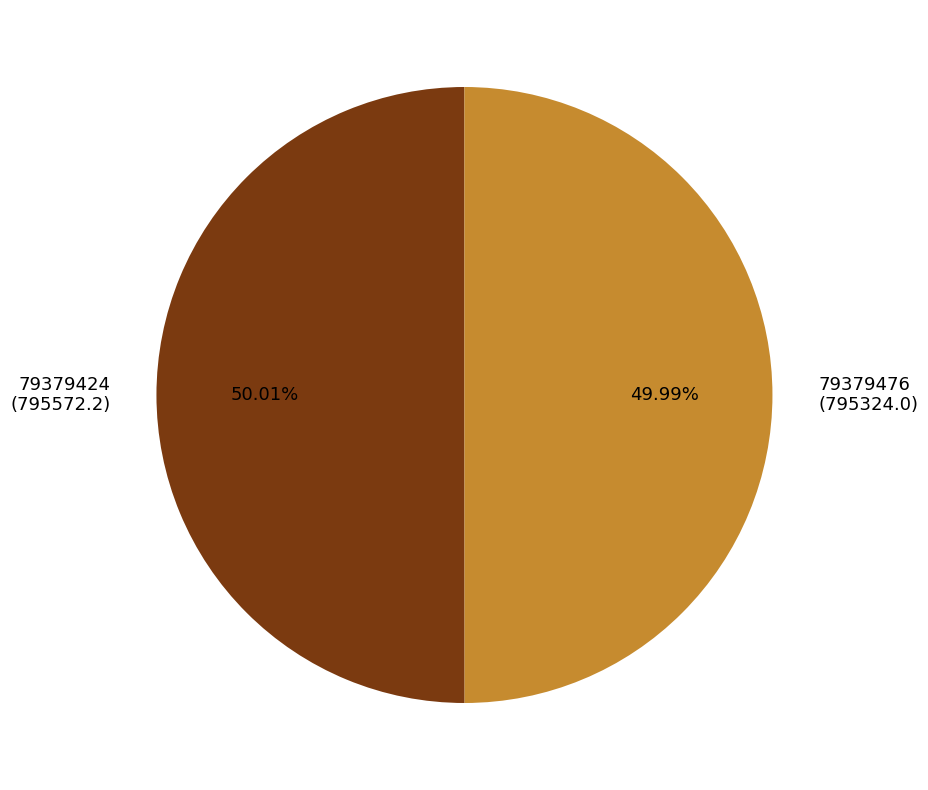

What is the ratio of the value at 79379476 to the value at 79379424?

1.0